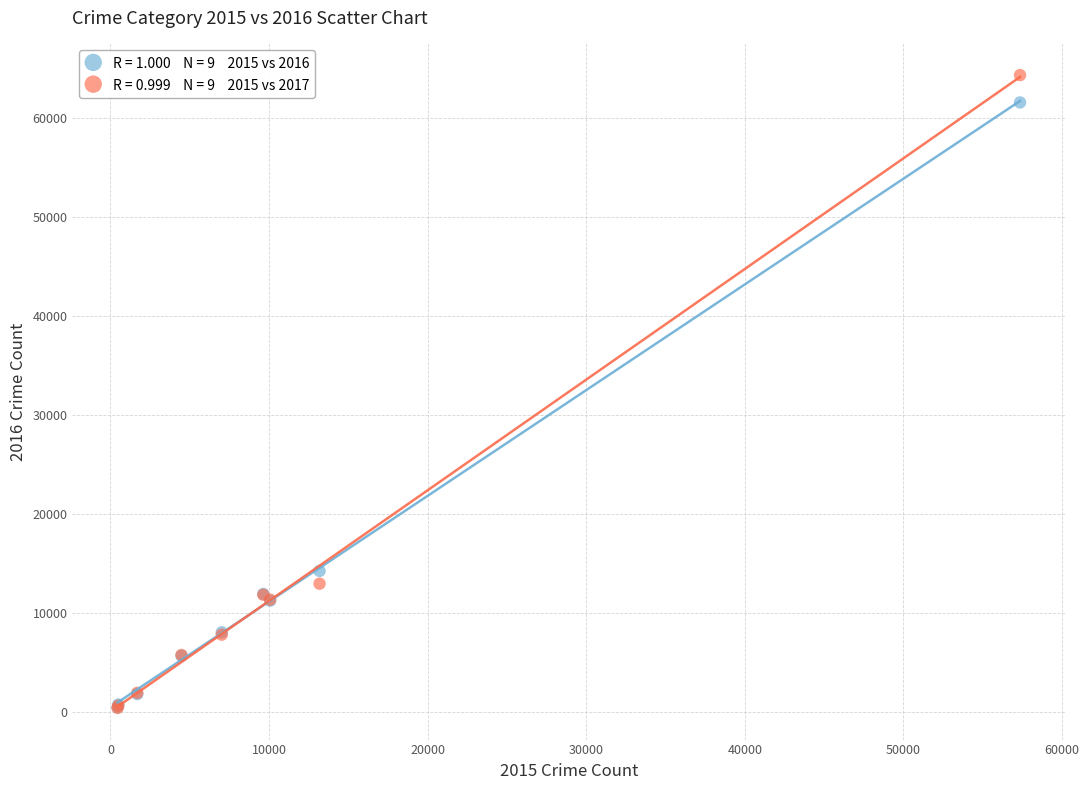

Across all series, what Y value is closest to 32415?

14289